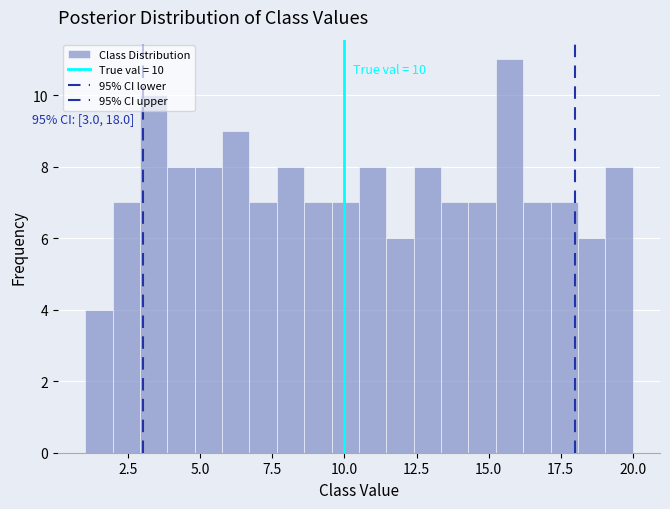

Around what value on the x-axis is the tallest bar? Give the approximate position of its centre, as read against the axis.

15.5